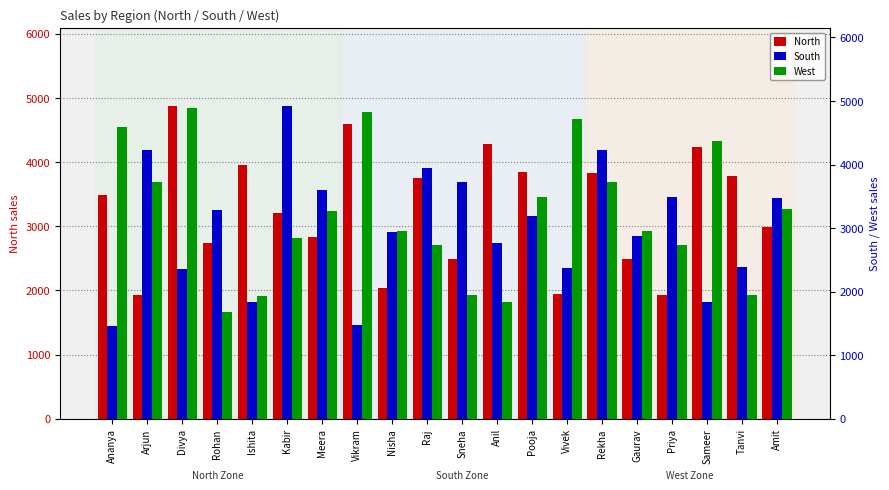

Are the bars horizontal?

No